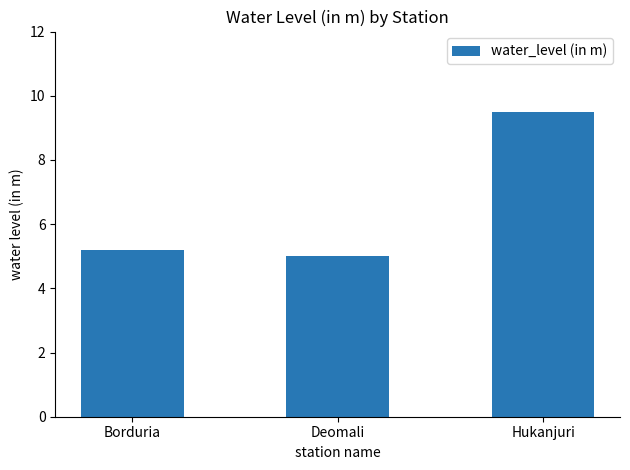

List the labels in order of value, largest first.

Hukanjuri, Borduria, Deomali